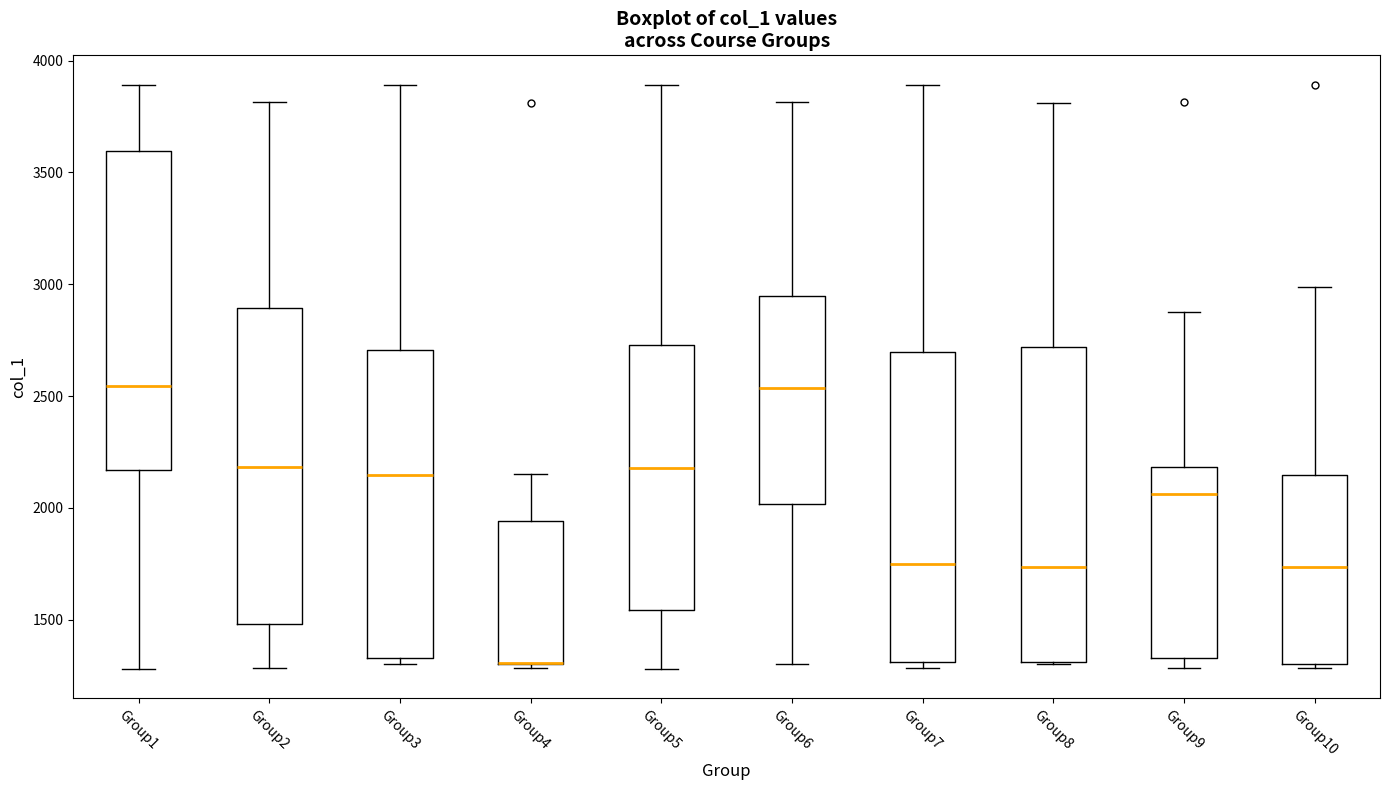

Where does the upper whisker of the box for Group7 end on the y-axis? The values are not printed on the chart, so give them approximately, as read against the axis.

3900